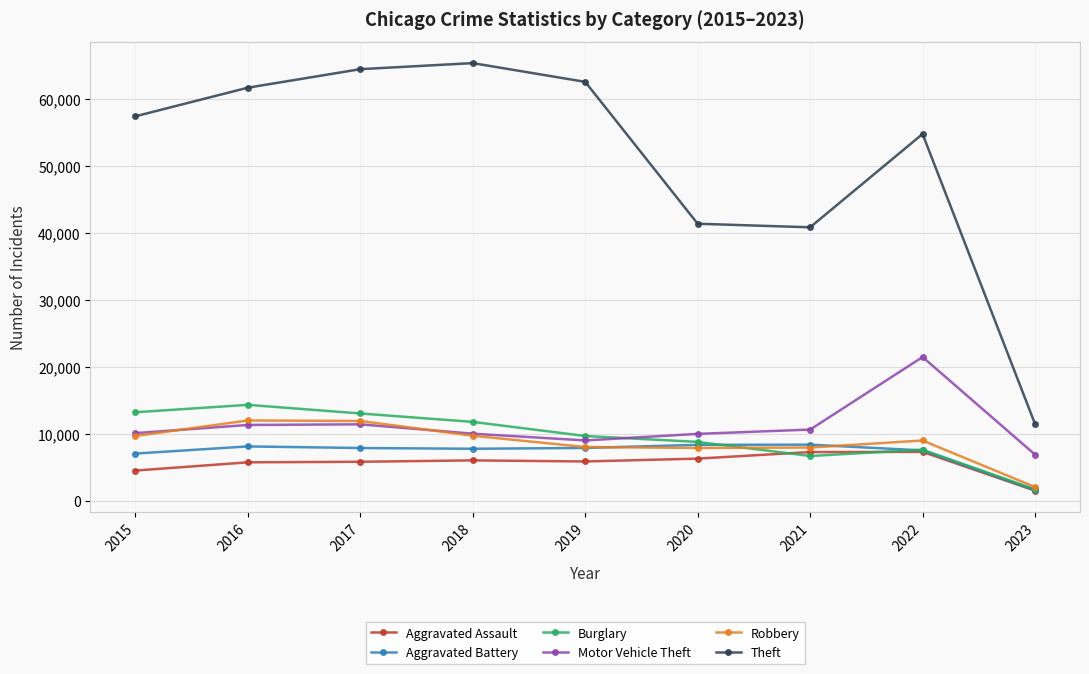

In Theft, how many points are higher than both neighbors (excluding endpoints)?

2